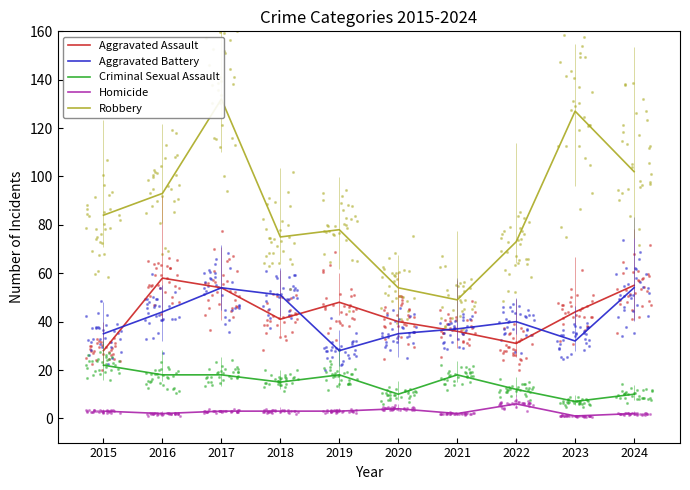

At how many categories does at least one series exceed 130?

1